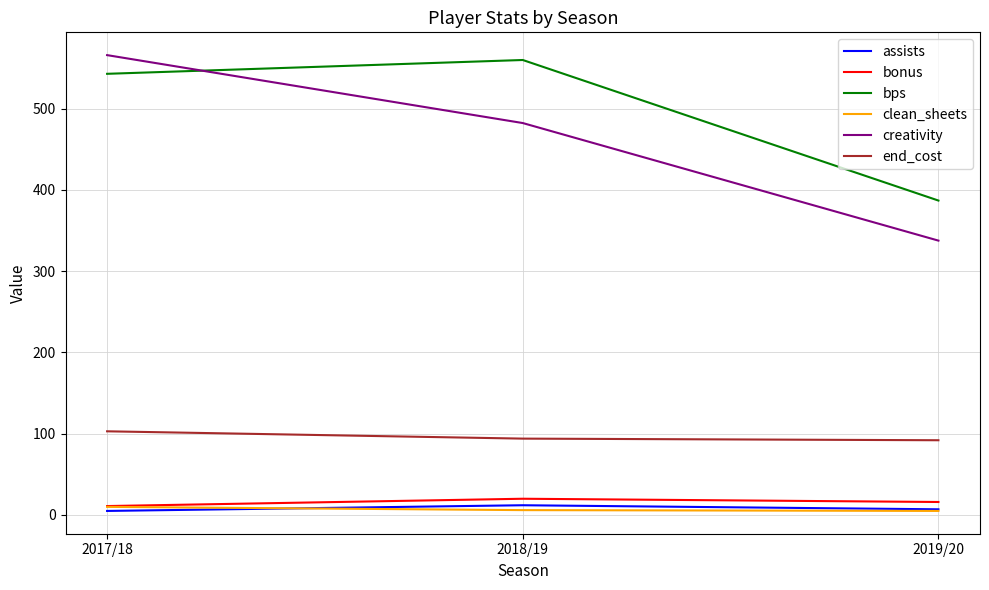

Which series has the largest total across all categories?

bps